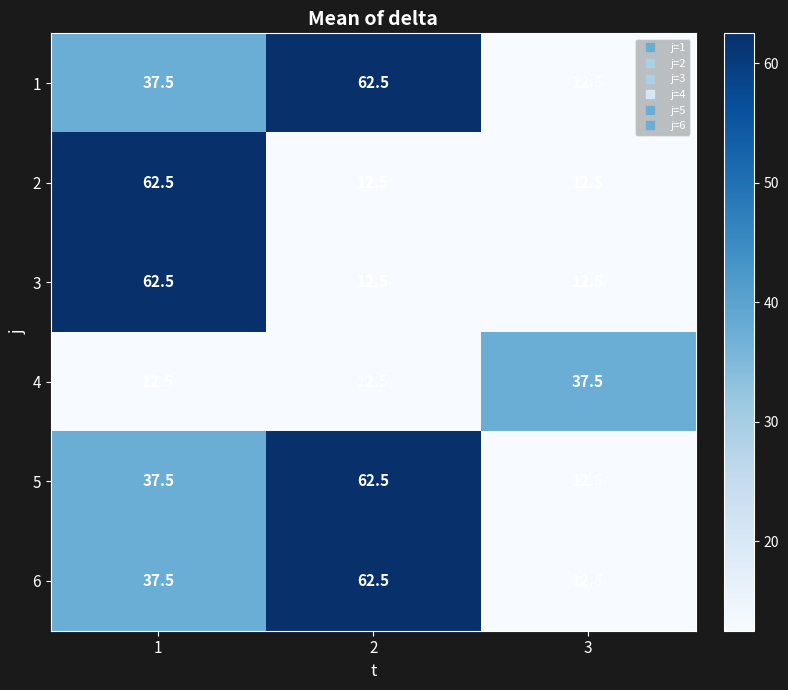

At how many categories does at least one series exceed 41?

2